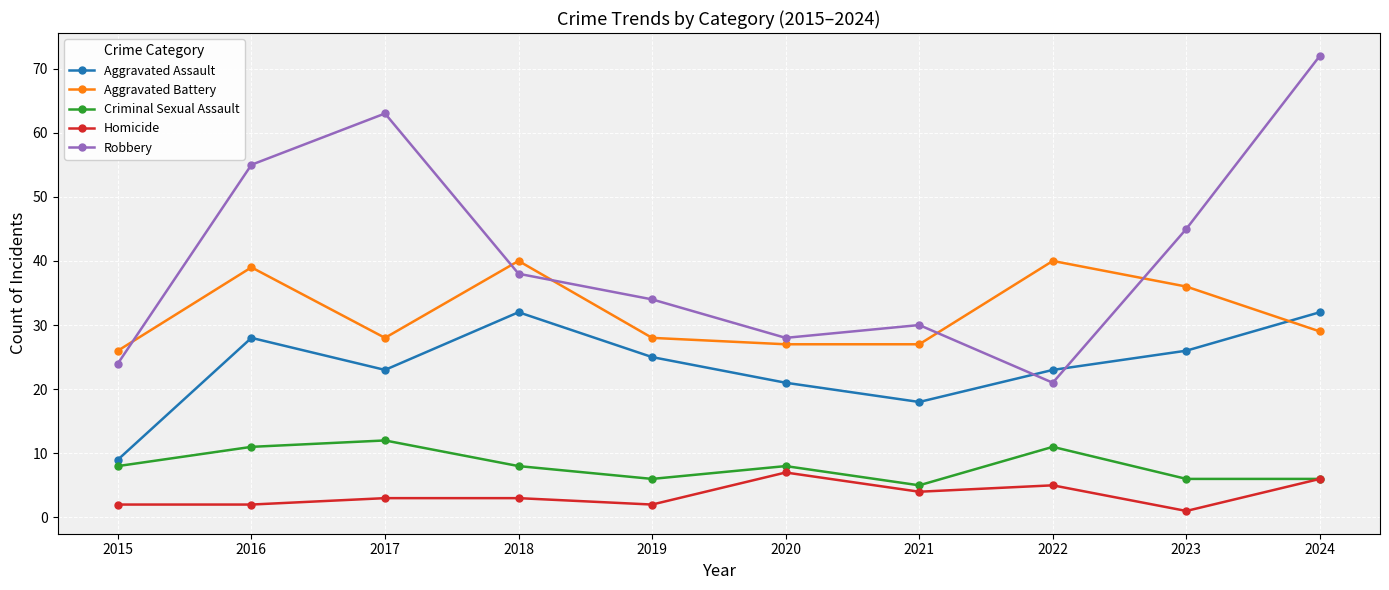

Which series changed the most between 2016 and 2019?

Robbery